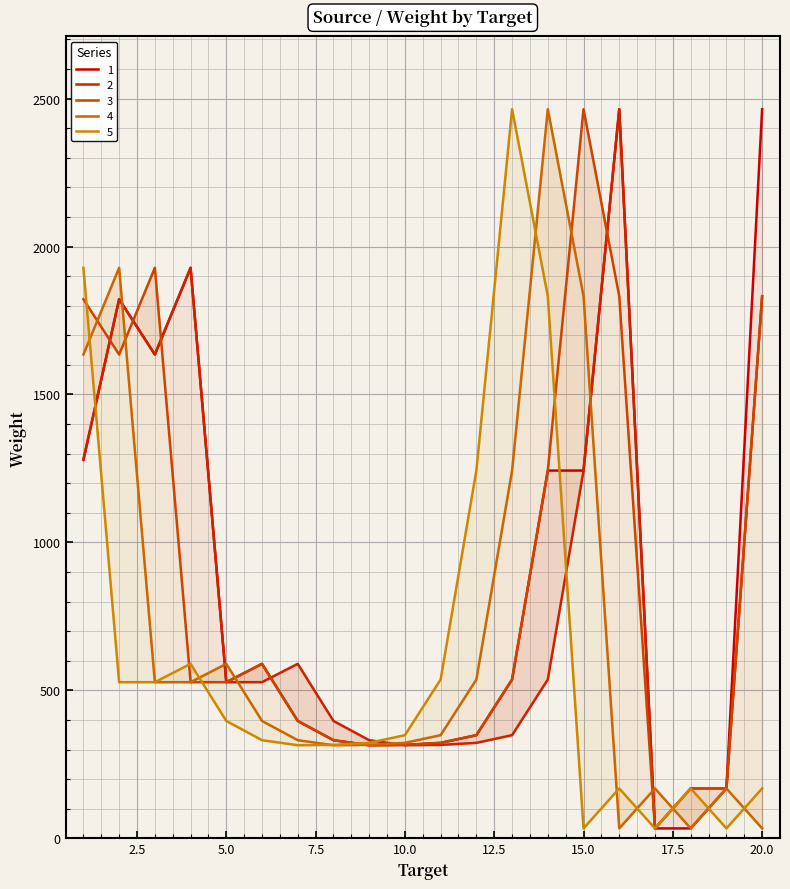

How many values in the 4 series are below 397?

10